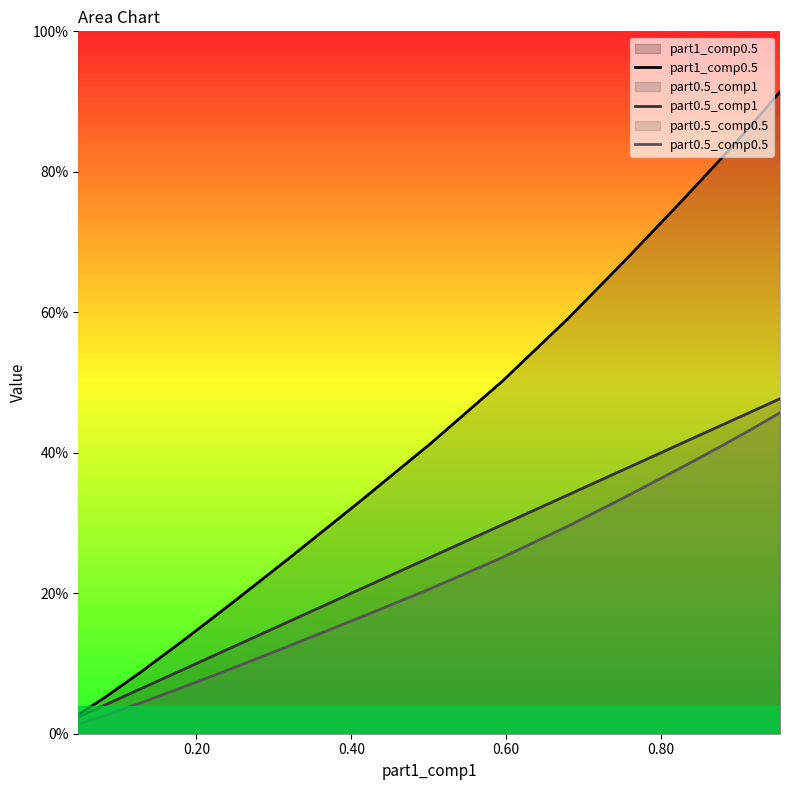

The value of part0.5_comp1 at 0.40 is 0.8. True or false?

False